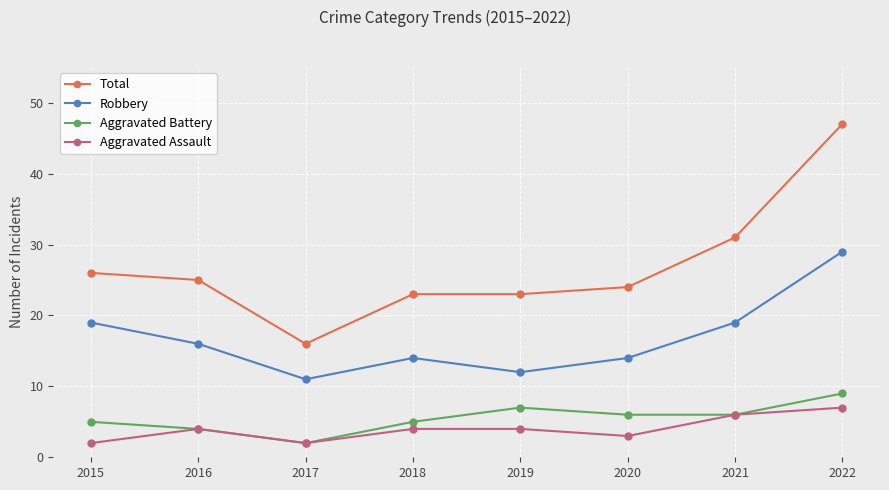

How many categories are shown in the chart?

8